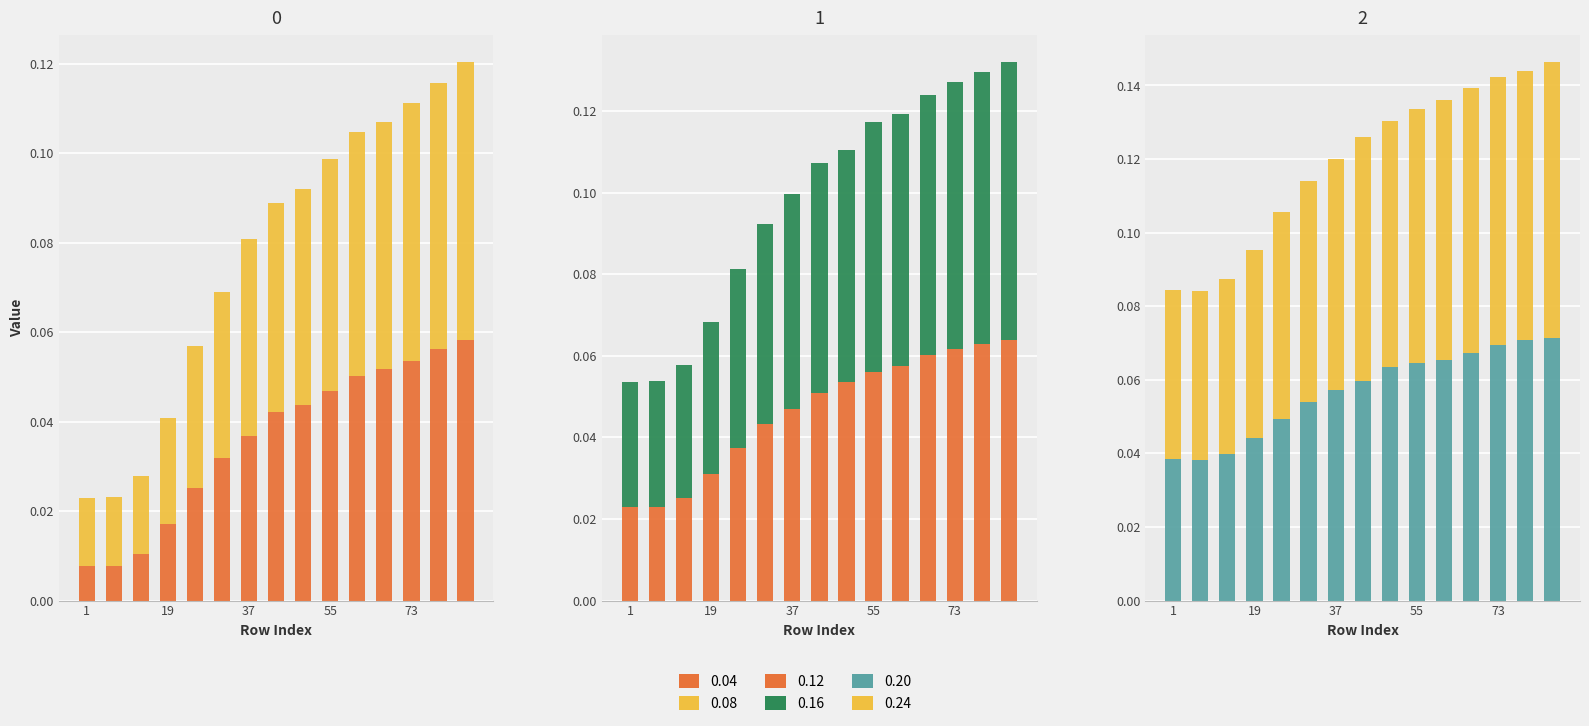

Which label corresponds to the smallest value in the chart?

1